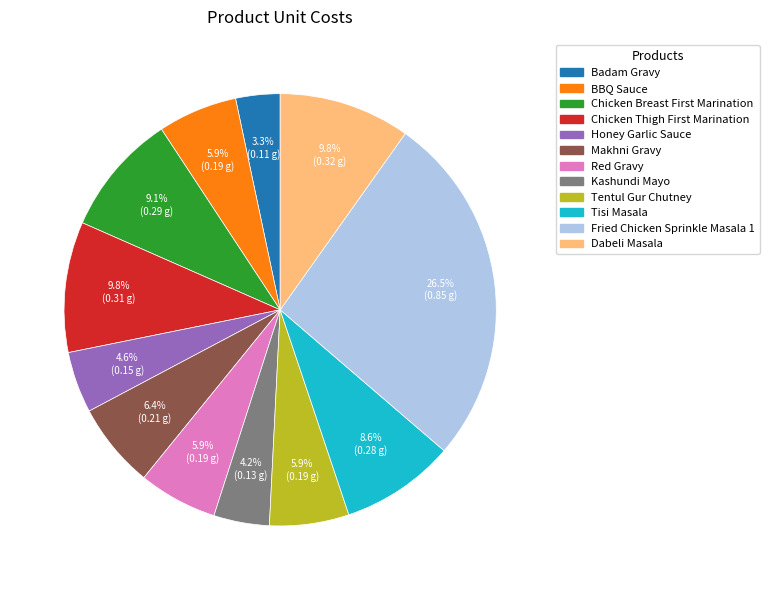

What percentage is the Kashundi Mayo slice, to the nearest percent?

4%